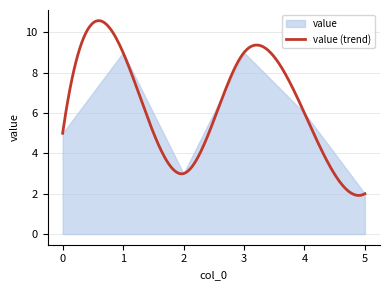

Between 0 and 4, which is larger?

4